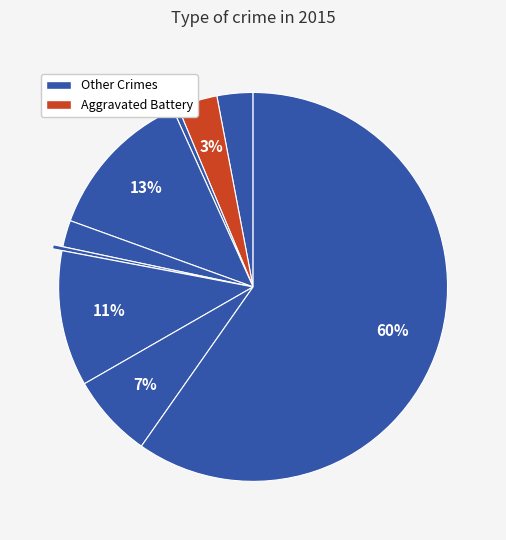

To the nearest percent, what is the difference between the largest and smallest slice percentages?

59%